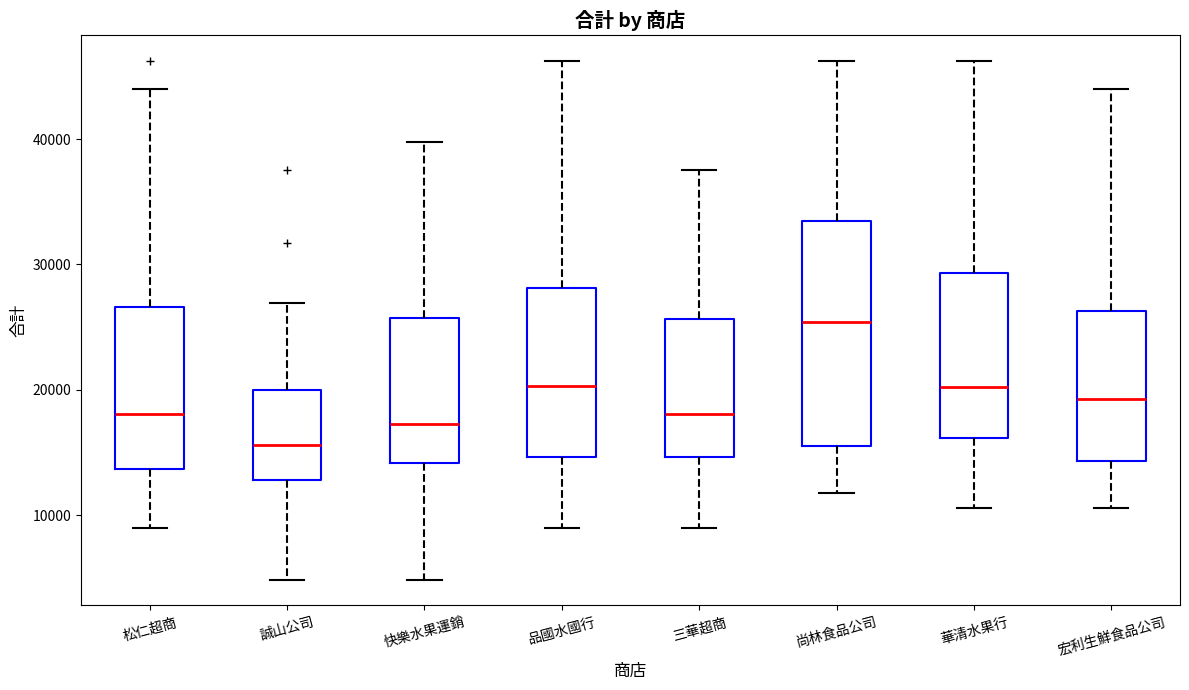

Which box has the lowest median line?

誠山公司